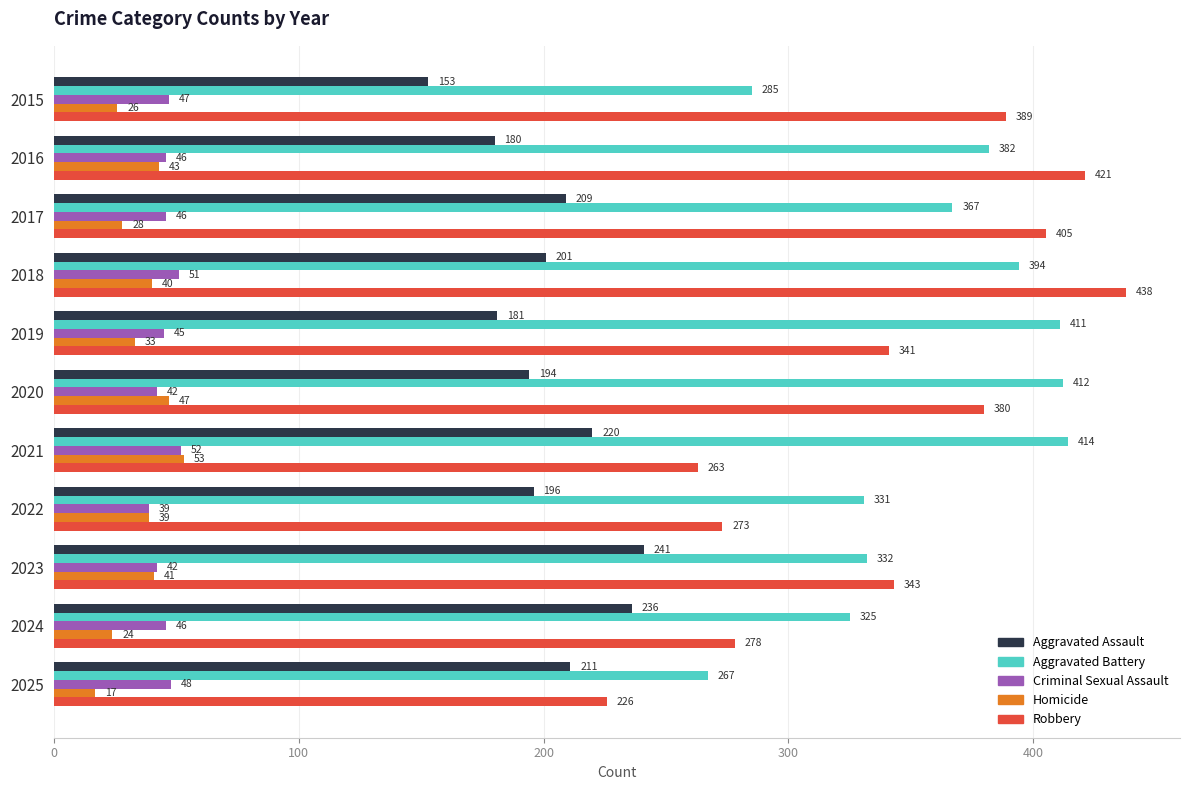

What are all the series names shown in the legend?

Aggravated Assault, Aggravated Battery, Criminal Sexual Assault, Homicide, Robbery